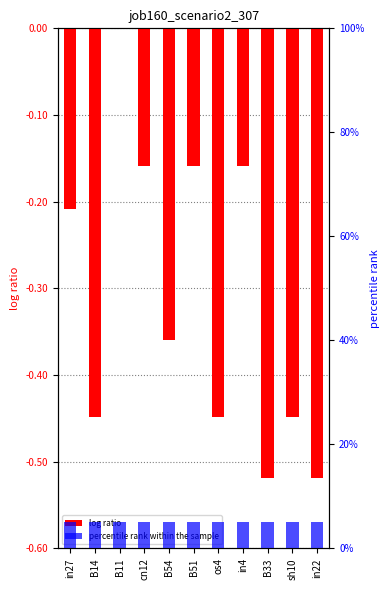

List the series in order of their peak value, highest first.

percentile rank within the sample, log ratio